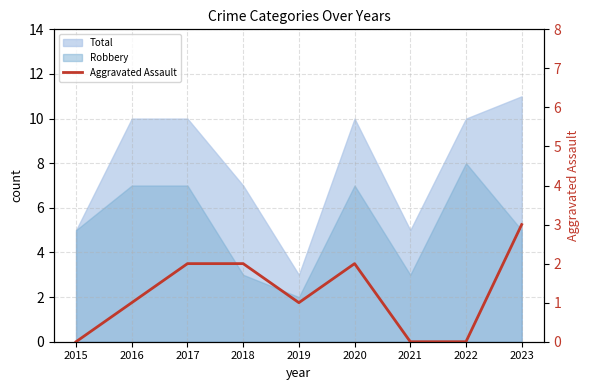

List the labels in order of value, largest first.

2023, 2017, 2018, 2020, 2016, 2019, 2015, 2021, 2022